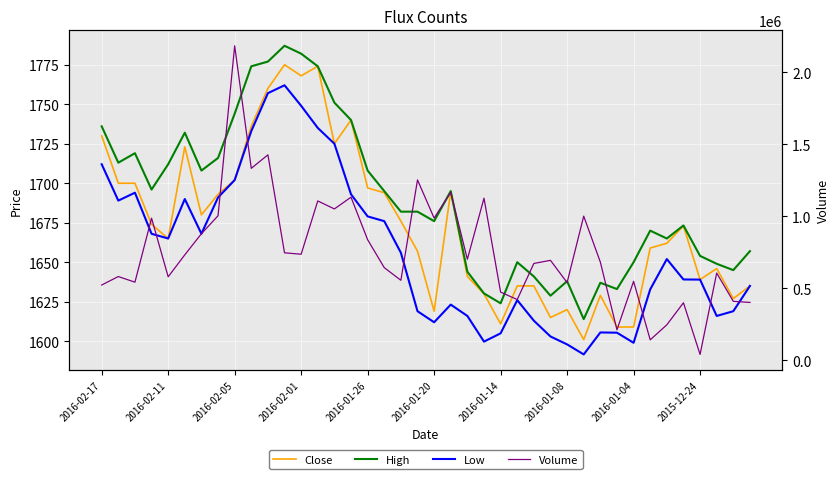

What is the value of the Close point at the 37th from the left?

1639.0